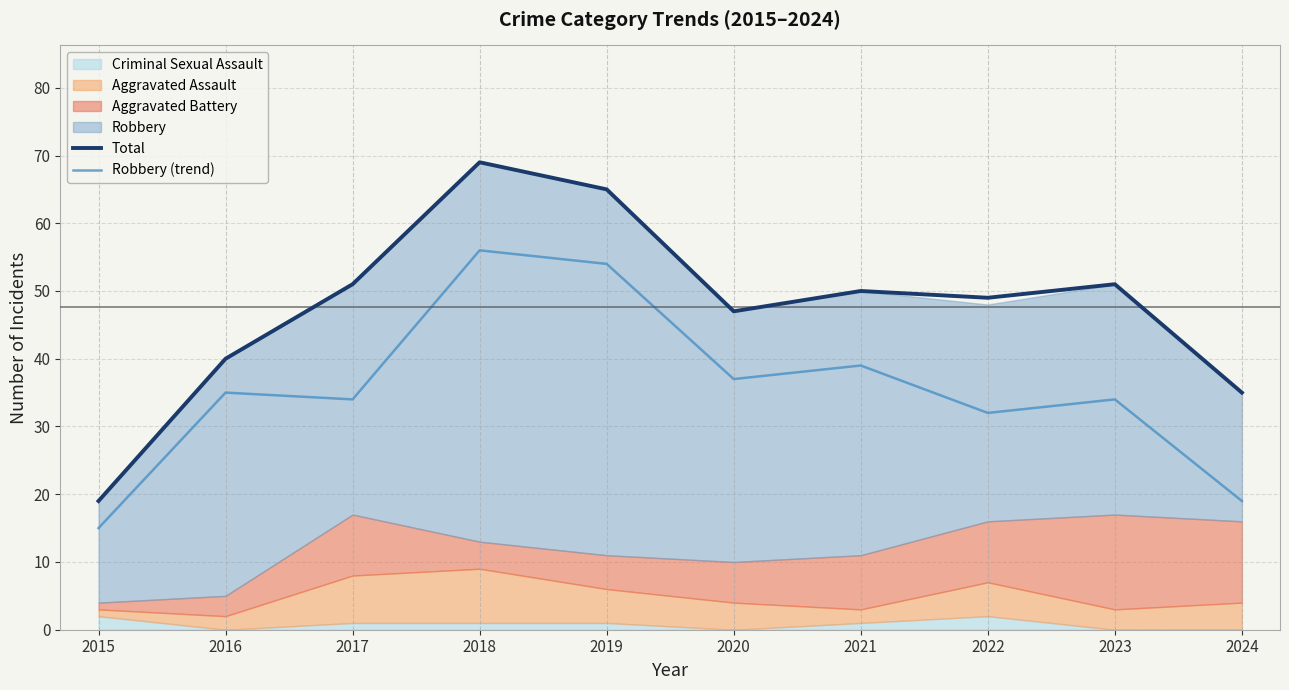

Which category has the lowest value in the Total series?

2015